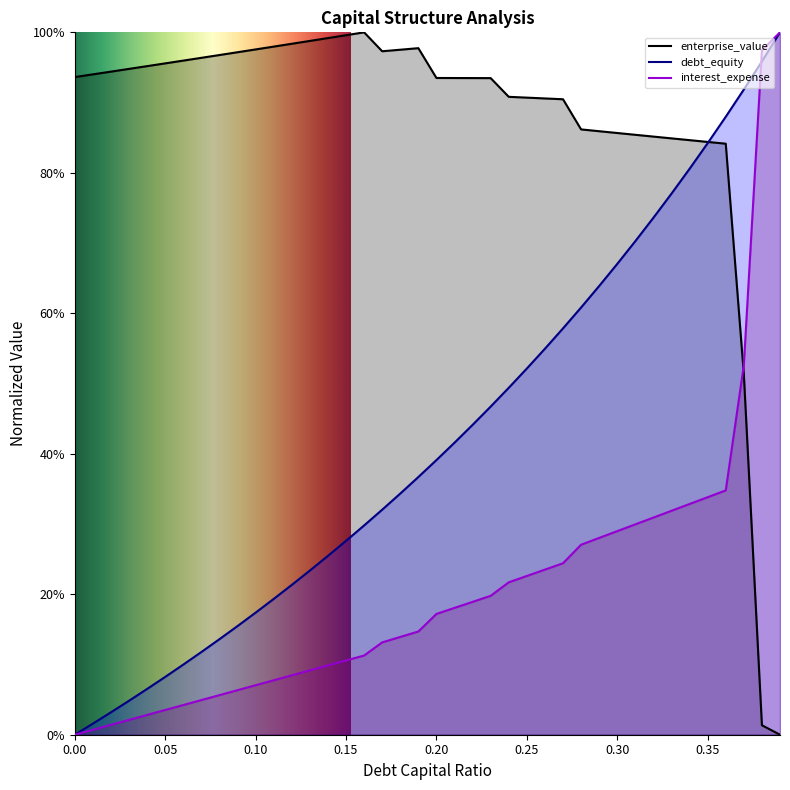

True or false: debt_capital has more than 2 interior local peaks.

False